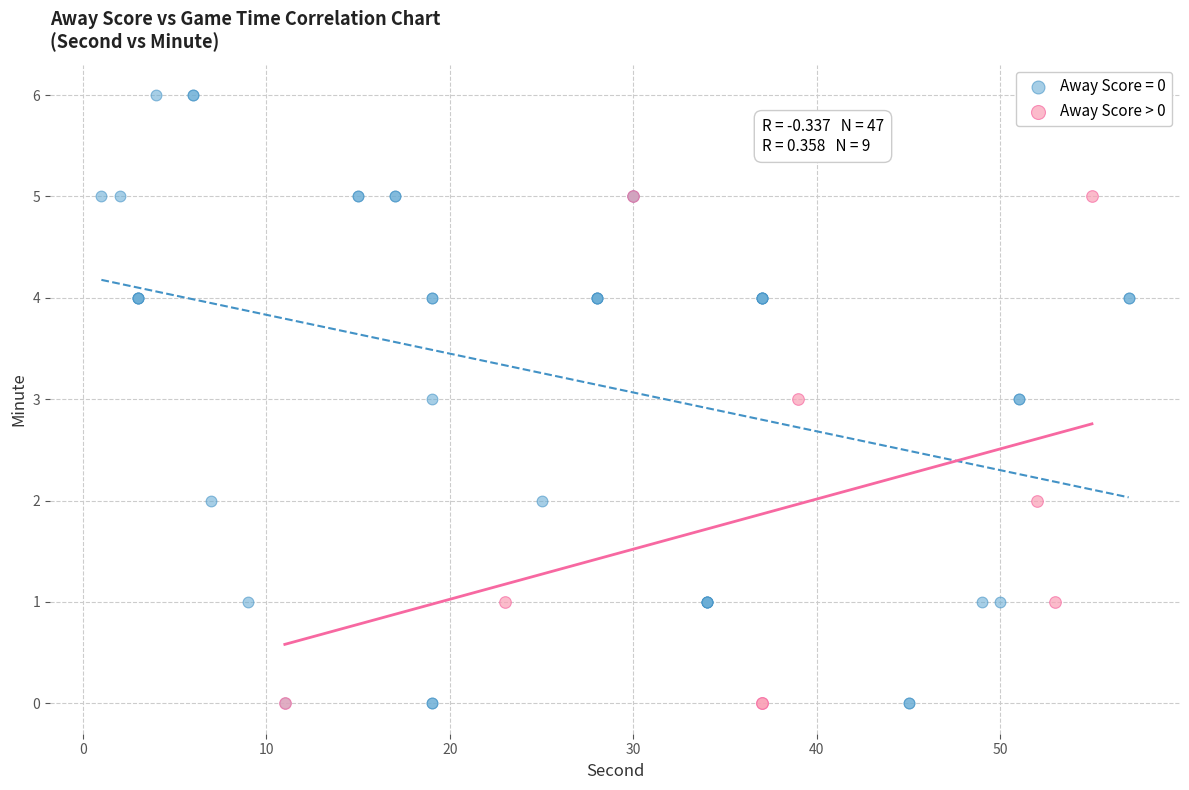

Which series reaches the maximum Y coordinate?

Away Score = 0